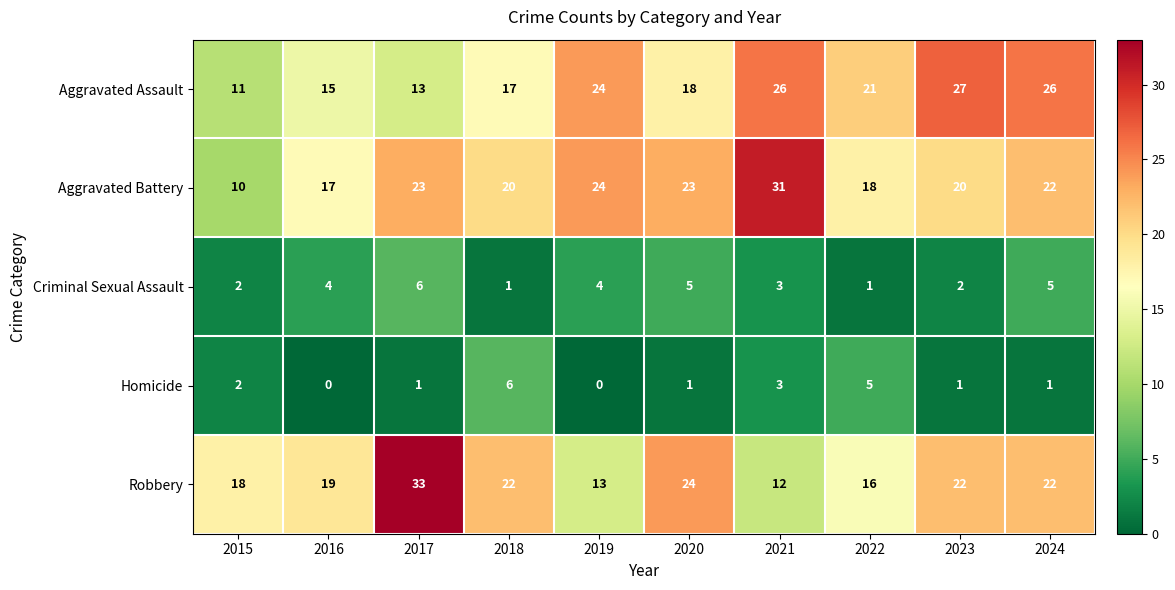

What is the highest value of the Aggravated Battery series?

31